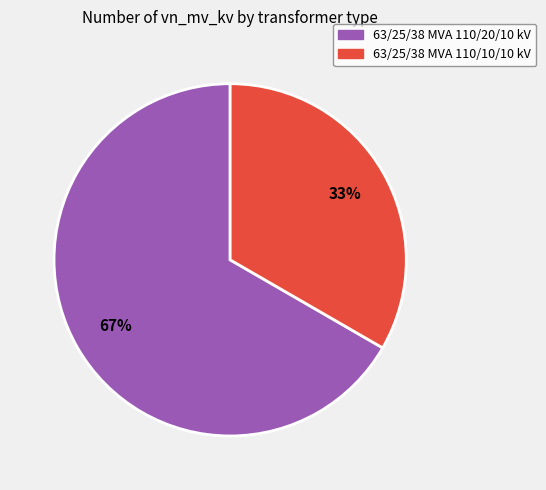

Which slice is the largest?

63/25/38 MVA 110/20/10 kV